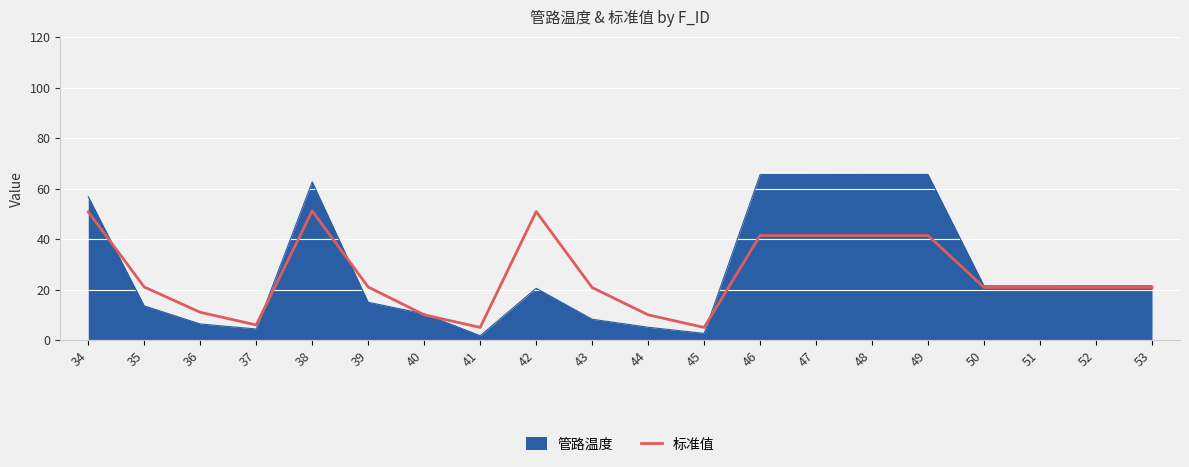

Rank the series at 39 from lowest to highest value.

管路温度, 标准值